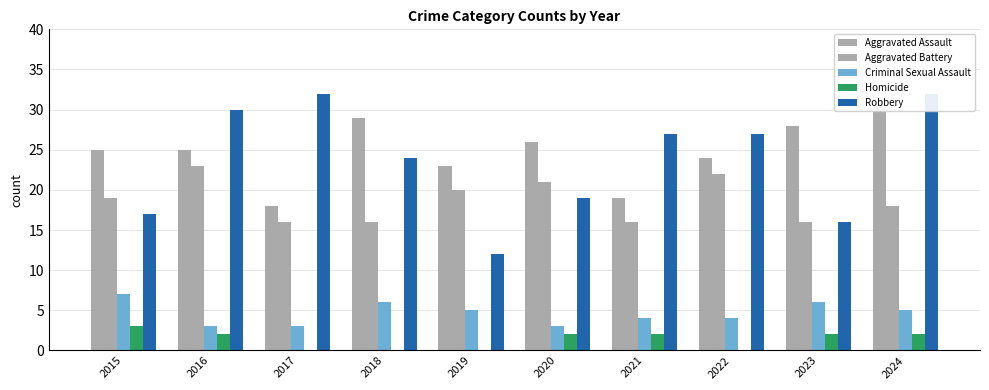

True or false: Criminal Sexual Assault has a value of 6 at 2023.

True